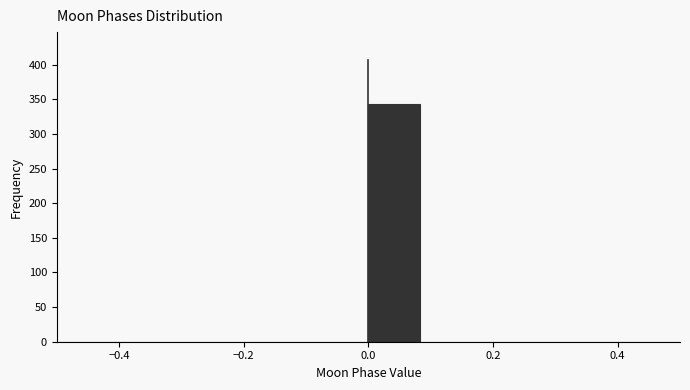

Reading left to right, transcribe this chart: for each bar, give the range it covers on the x-axis and its height. Neither the bar edges nor the heights are printed on the chart, so give them approximately, as read against the axes.

-0.50 to -0.42: 0
-0.42 to -0.34: 0
-0.34 to -0.24: 0
-0.24 to -0.16: 0
-0.16 to -0.08: 0
-0.08 to 0.00: 0
0.00 to 0.08: 345
0.08 to 0.16: 0
0.16 to 0.26: 0
0.26 to 0.34: 0
0.34 to 0.42: 0
0.42 to 0.50: 0